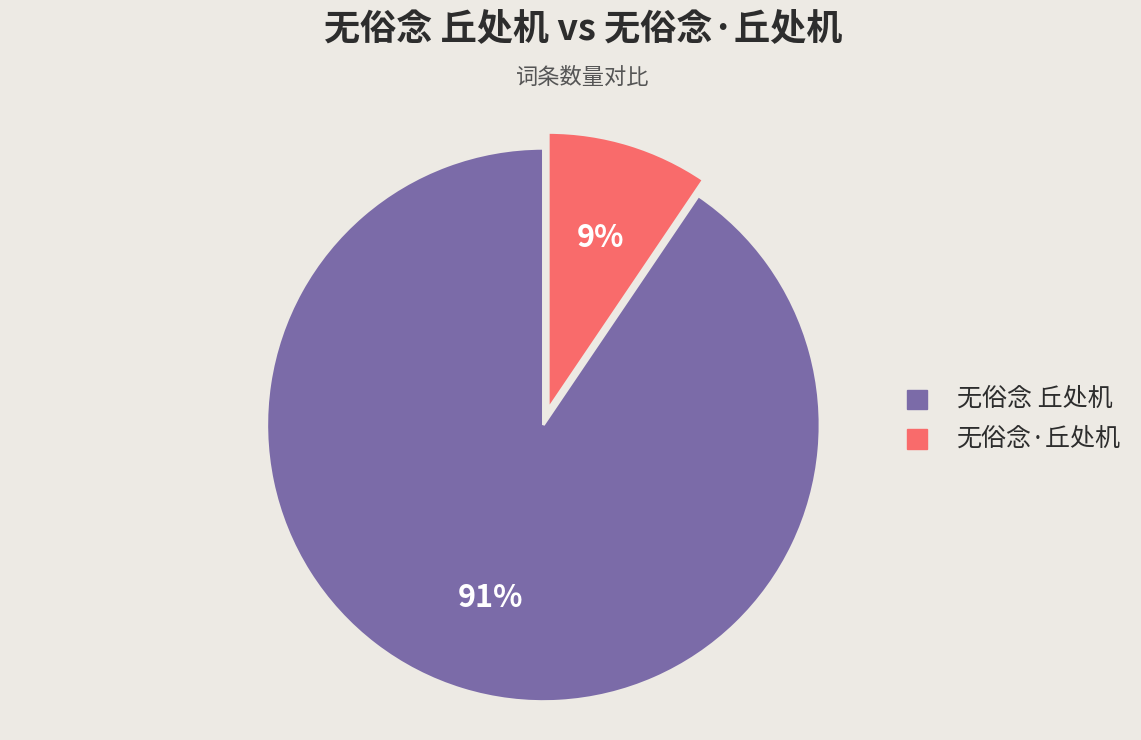

Which category has the biggest portion of the pie?

无俗念 丘处机